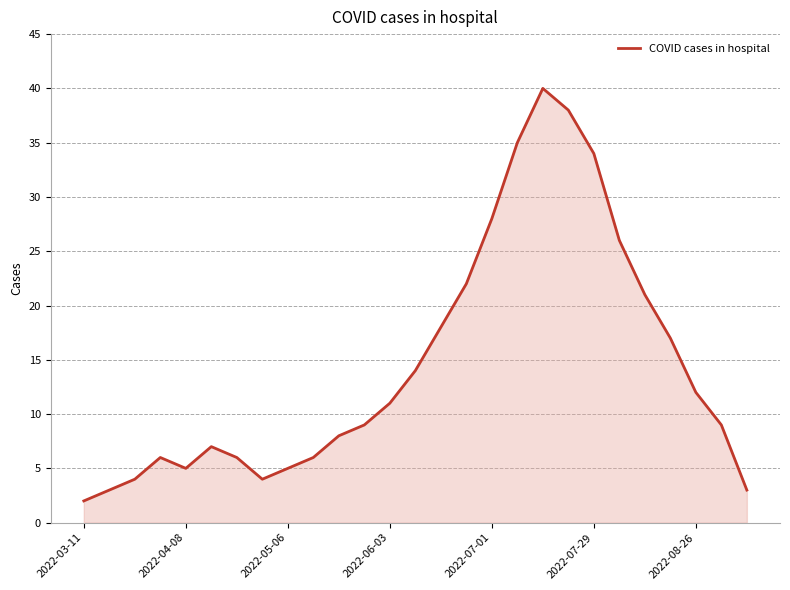

What is the difference between the maximum and minimum values?

38